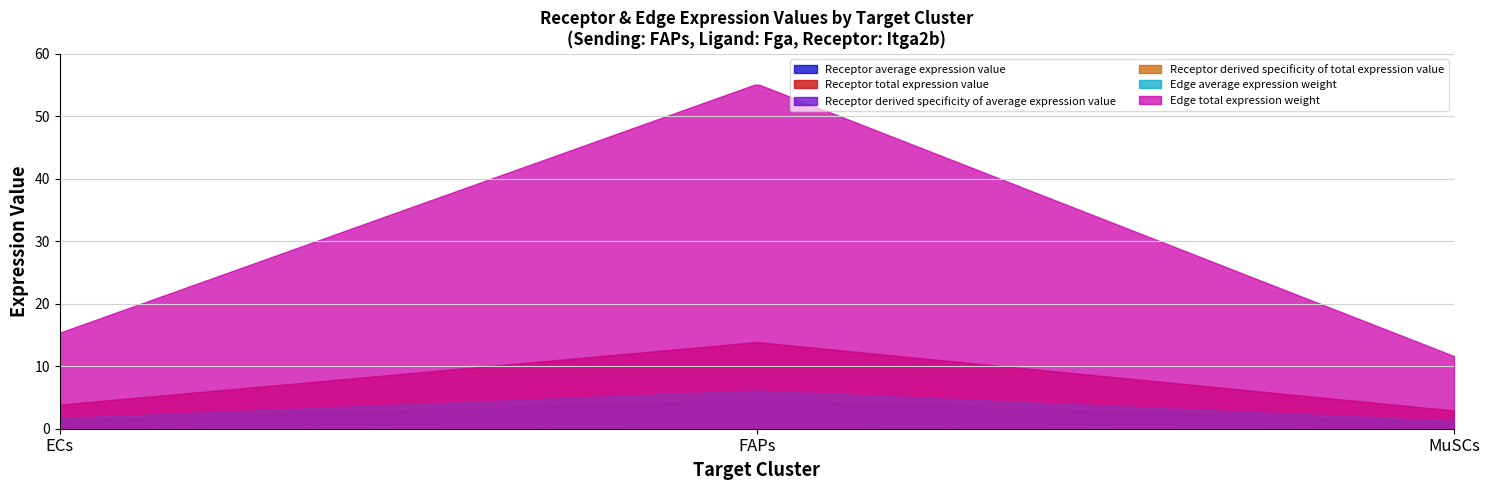

What is the value of the Edge total expression weight point at the 1st from the left?

15.4